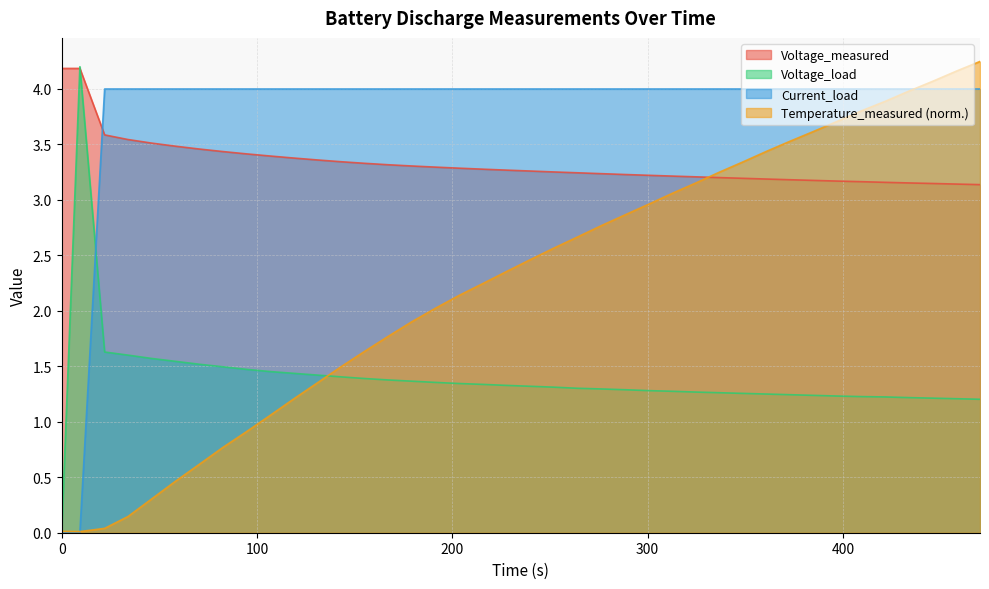

What is the difference between the maximum and minimum values in the Voltage_measured series?

1.0